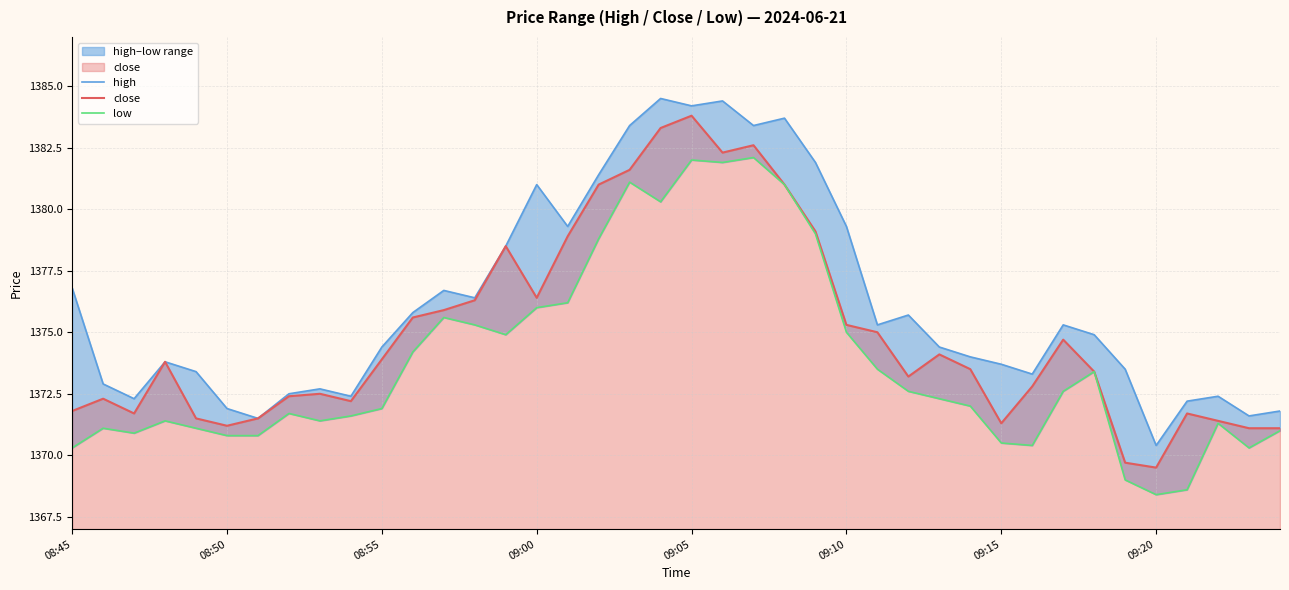

What is the minimum value for close?

1369.5